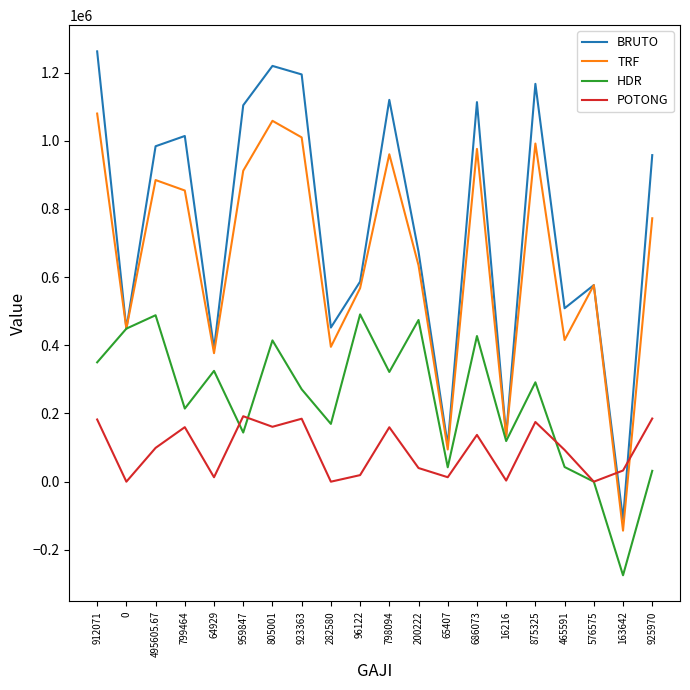

The value of TRF at 96122 is 293914.1. True or false?

False